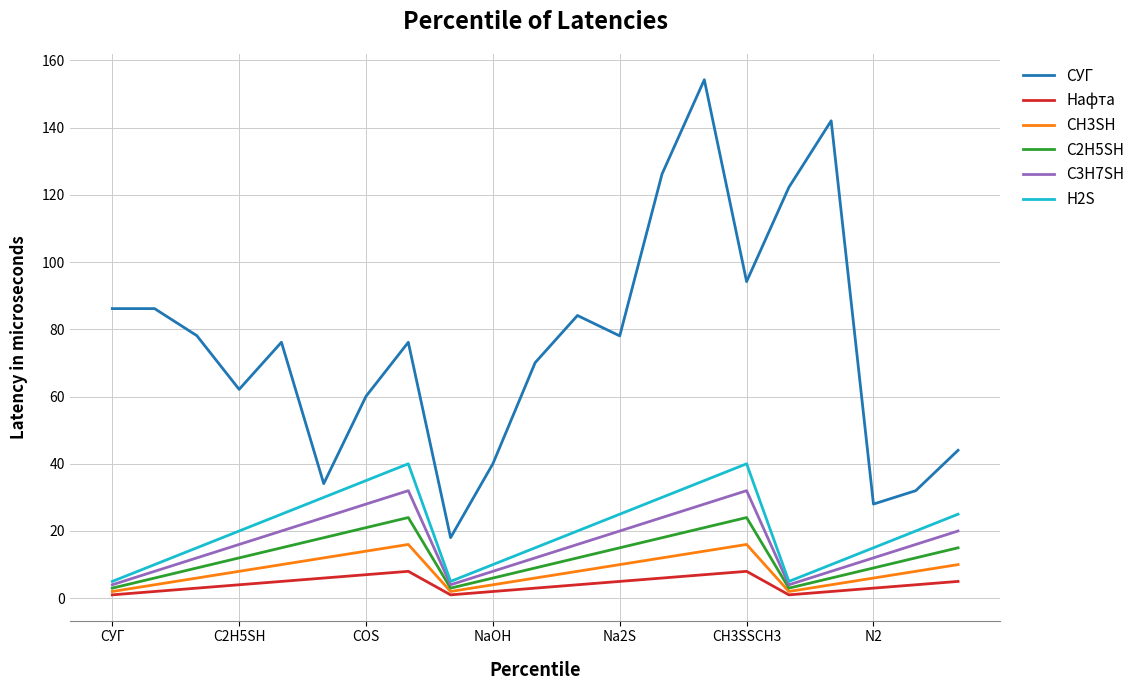

What is the greatest value displayed?

154.3